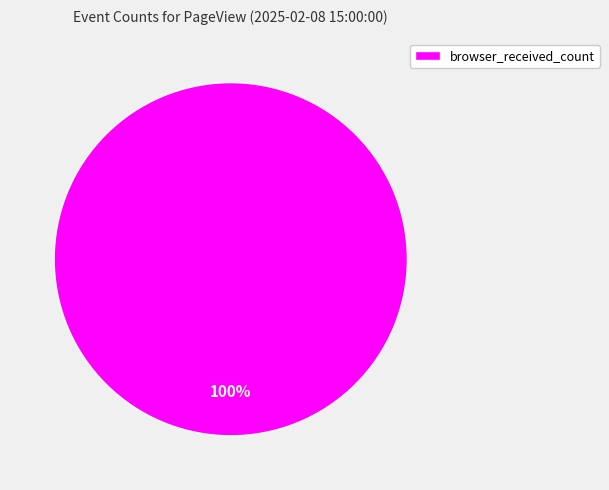

Does any single category account for the majority?

Yes